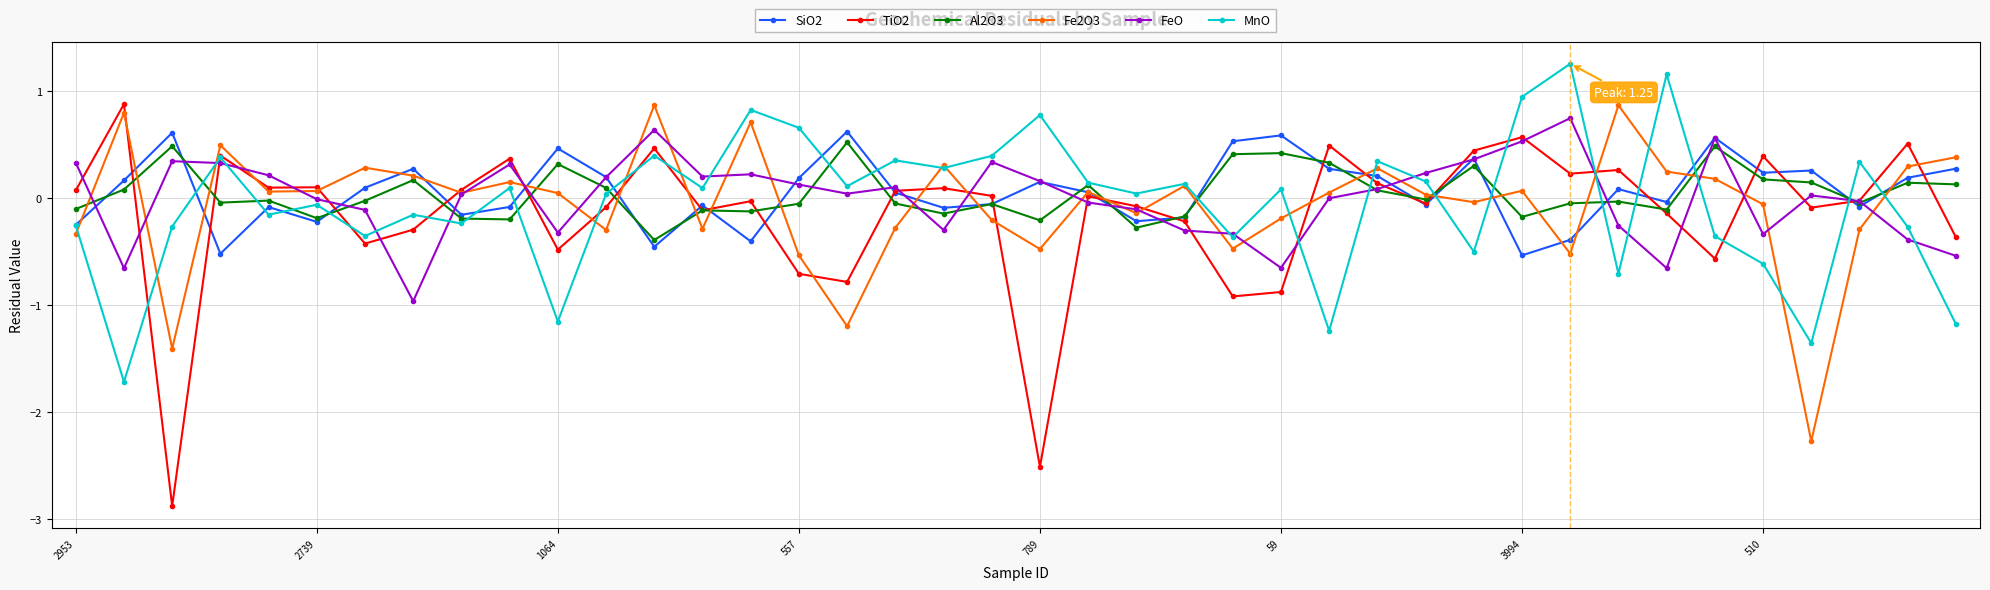

What is the difference between the maximum and minimum values in the TiO2 series?

3.8